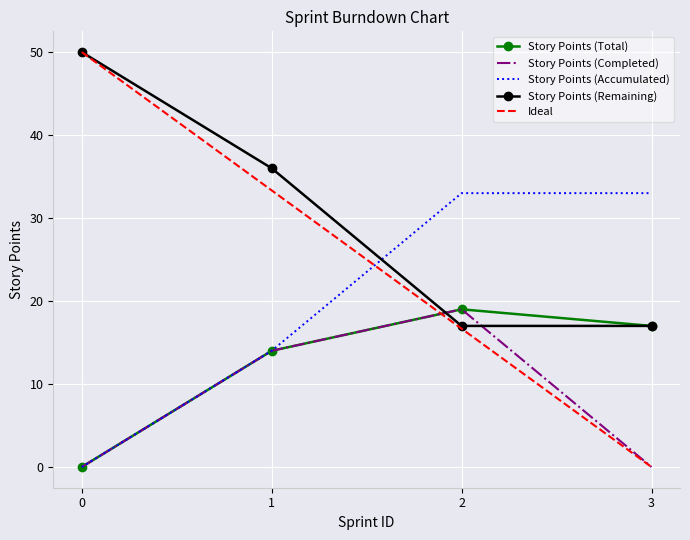

Reading left to right, what are all the values shown in this chart?

Story Points (Total): 0.0	14.0	19.0	17.0
Story Points (Completed): 0.0	14.0	19.0	0.0
Story Points (Accumulated): 0.0	14.0	33.0	33.0
Story Points (Remaining): 50.0	36.0	17.0	17.0
Ideal: 50.0	33.3	16.7	0.0